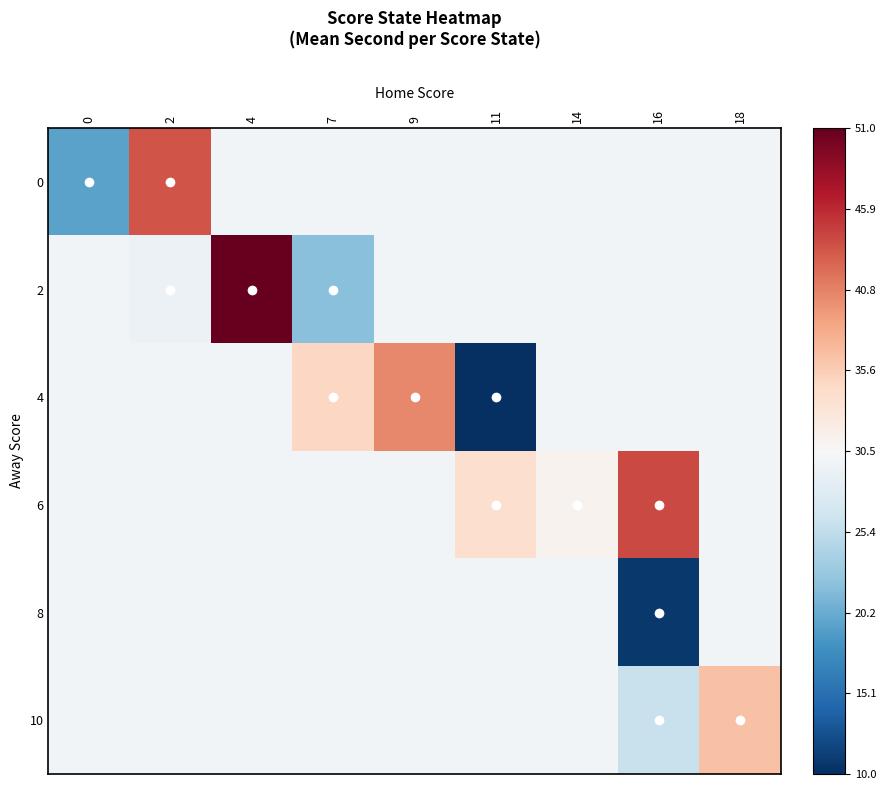

What is the total value across all series at 4?

0.9